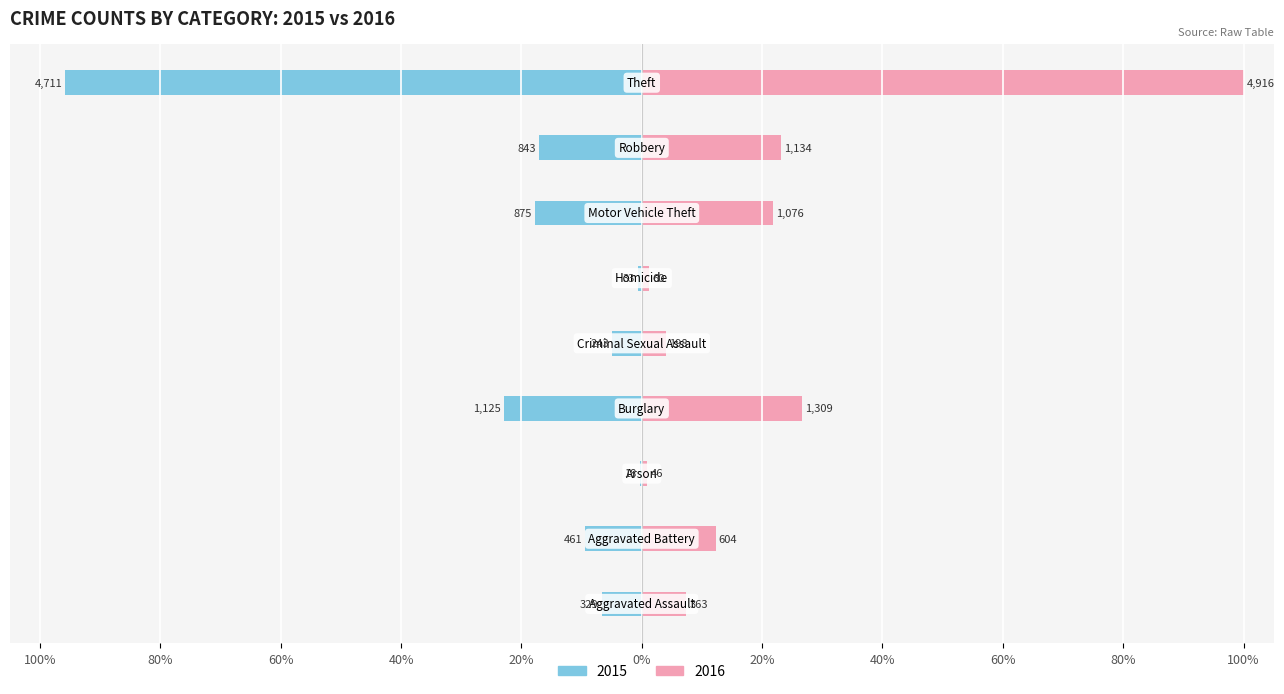

Reading right to left, transcribe all the data shown in this chart.

2015: -95.8	-17.1	-17.8	-0.7	-4.9	-22.9	-0.4	-9.4	-6.7
2016: 100.0	23.1	21.9	1.2	4.0	26.6	0.9	12.3	7.4